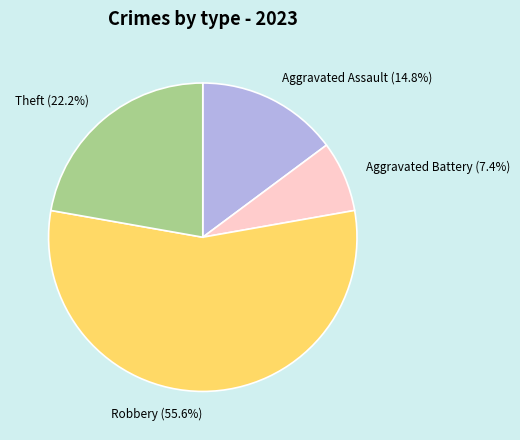

Count the number of slices in the pie.

4